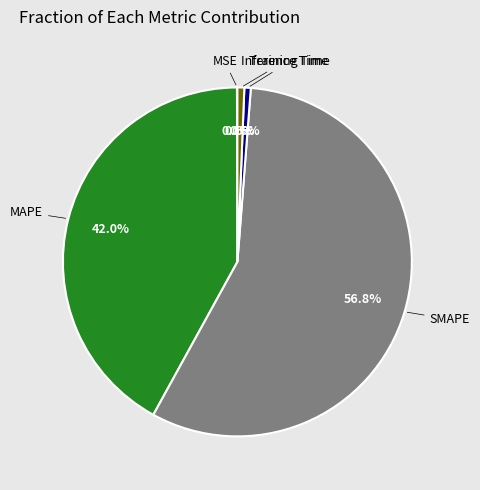

Which category accounts for the majority?

SMAPE